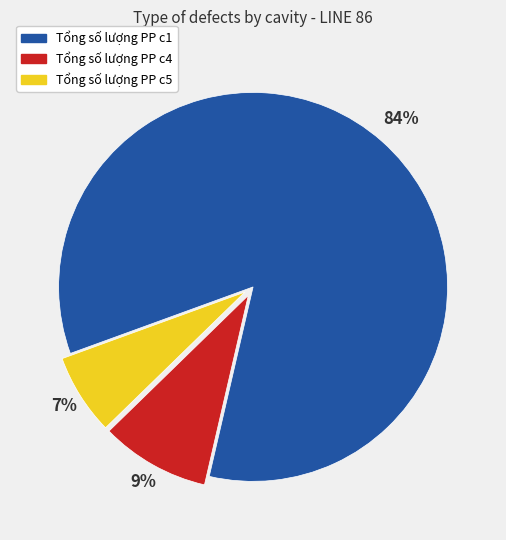

To the nearest percent, what is the average slice percentage?

33%